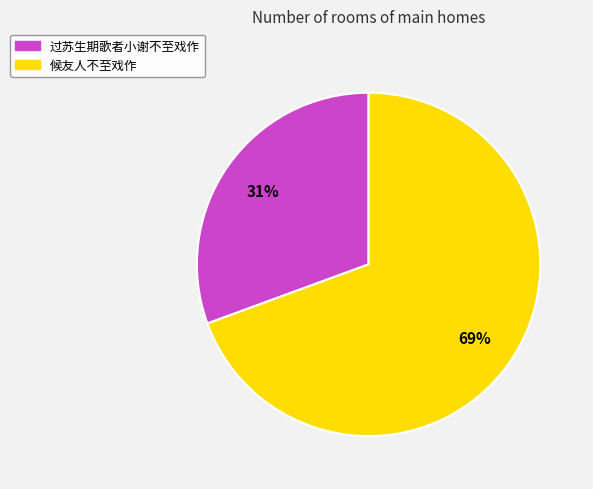

Is the sum of 候友人不至戏作 and 过苏生期歌者小谢不至戏作 greater than half?

Yes